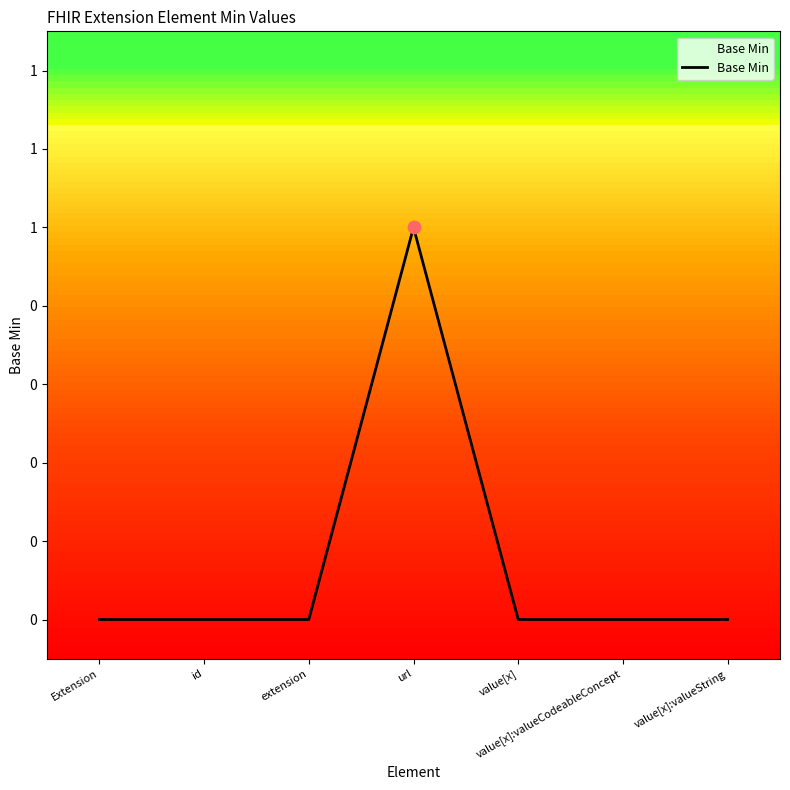

Which has a higher value, value[x]:valueCodeableConcept or value[x]:valueString?

value[x]:valueCodeableConcept